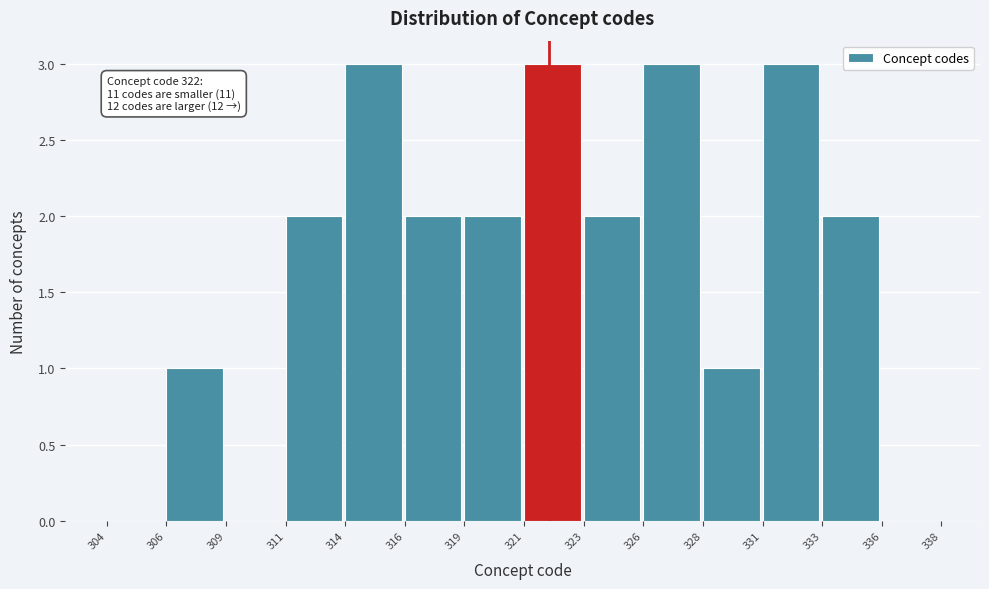

Reading right to left, list all the values displayed in this chart.

336=0	333=2	331=3	328=1	326=3	323=2	321=3	319=2	316=2	314=3	311=2	309=0	306=1	304=0